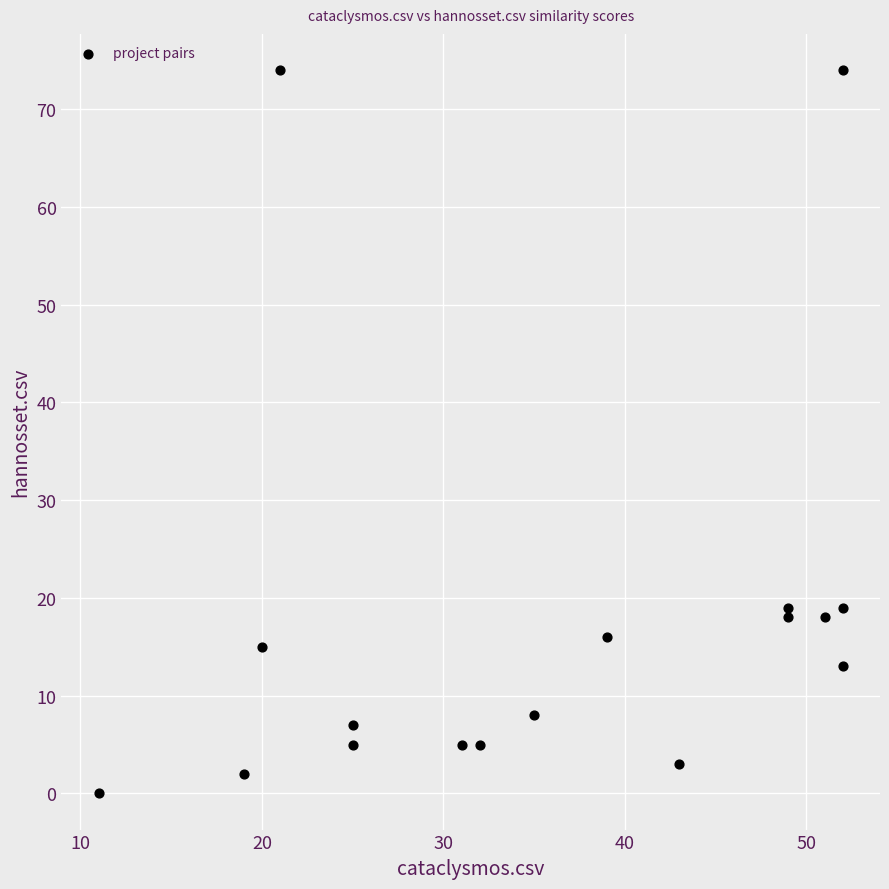

What is the range of X values (max minus min)?

41